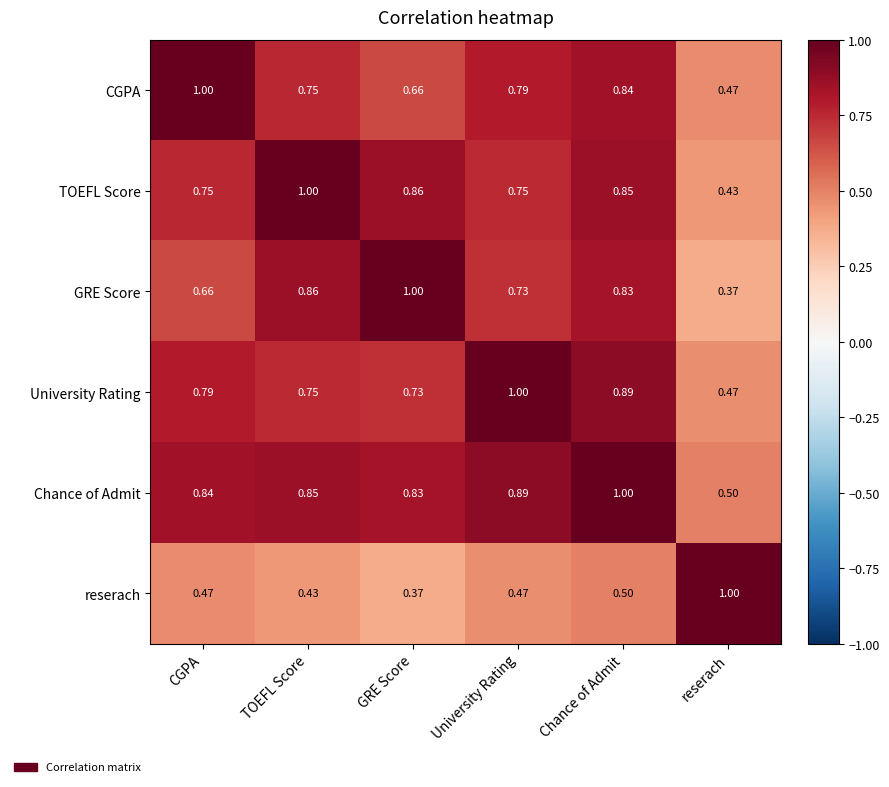

At which label is TOEFL Score closest to 0?

reserach